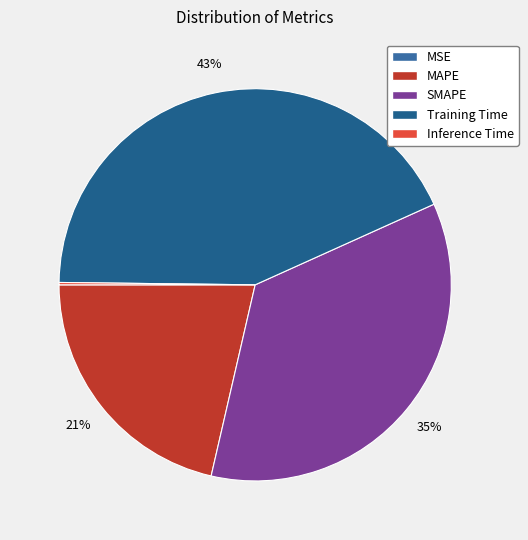

How many segments does this pie chart have?

5